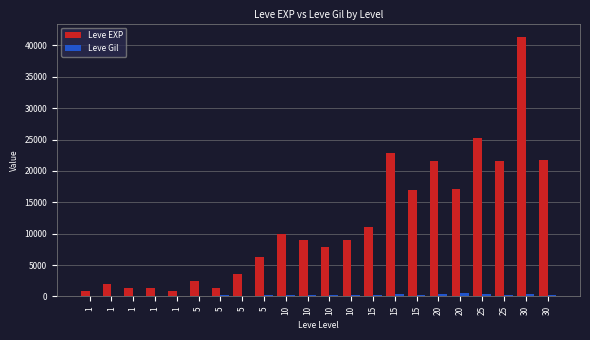

How many categories are shown in the chart?

22